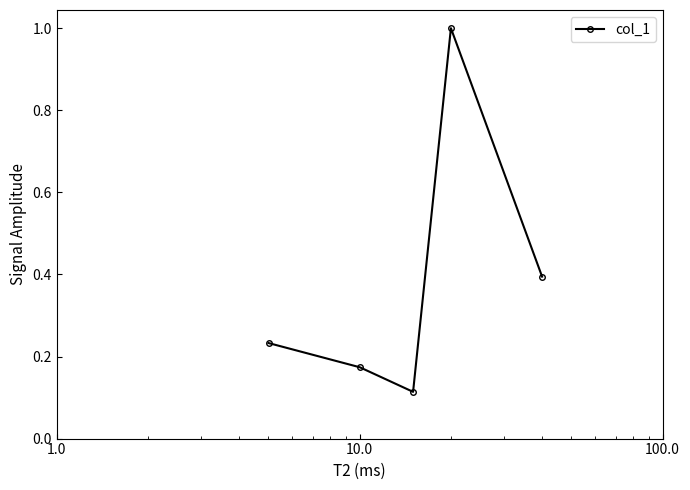

How many lines are shown in the chart?

1